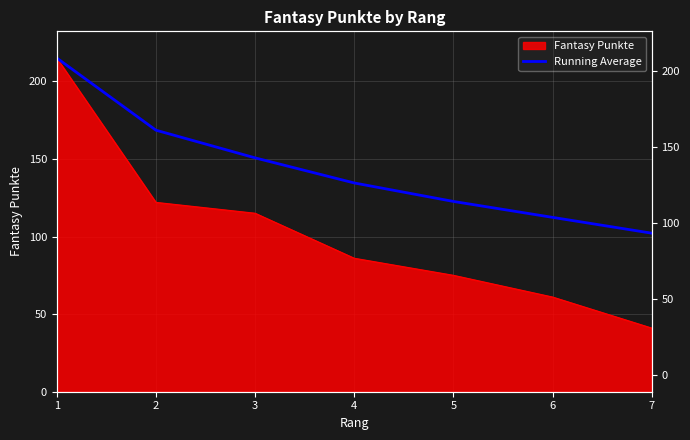

The chart shows a value of 43.7 at 1. True or false?

False